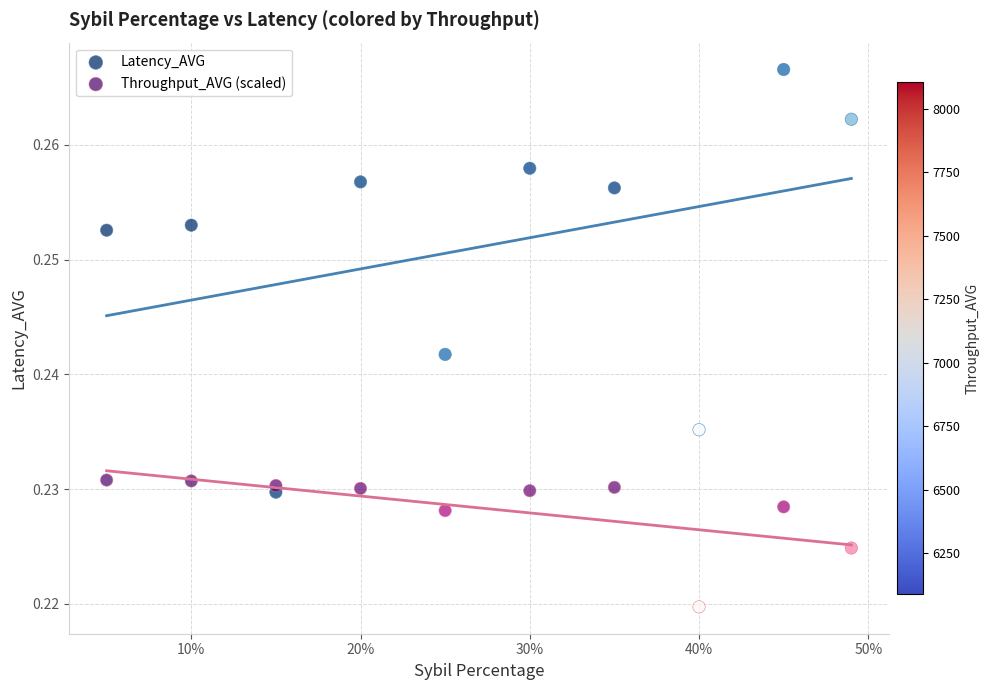

Across all data points, what is the range of X values (max minus min)?

0.4